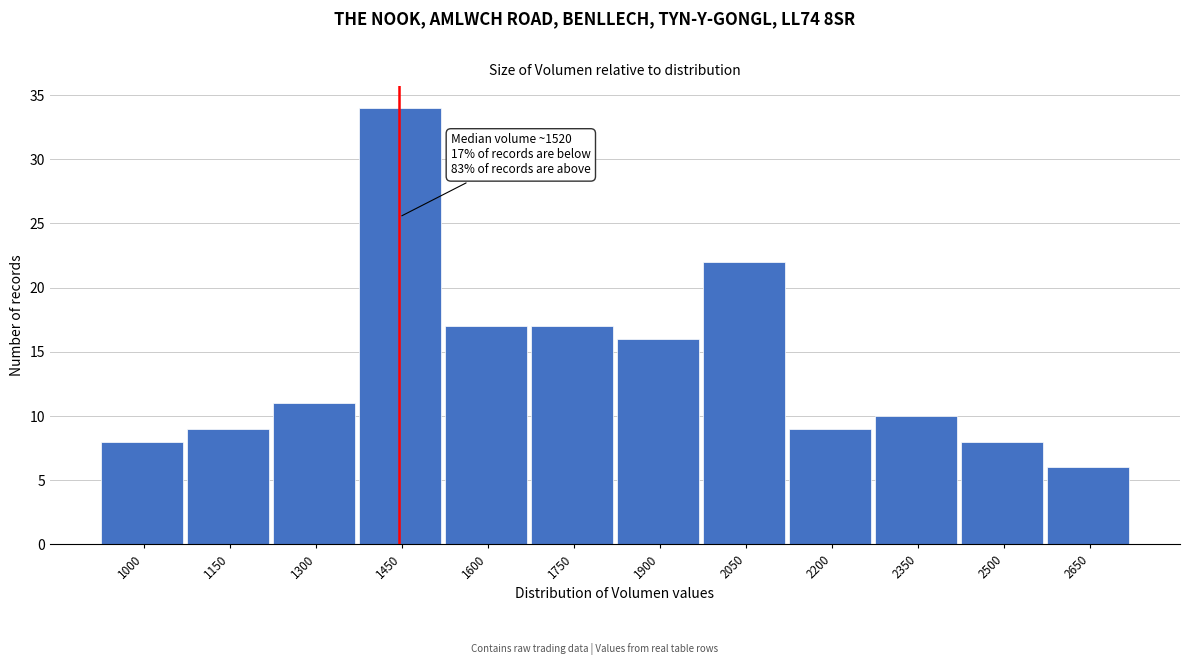

Reading right to left, what are all the values shown in this chart?

6	8	10	9	22	16	17	17	34	11	9	8